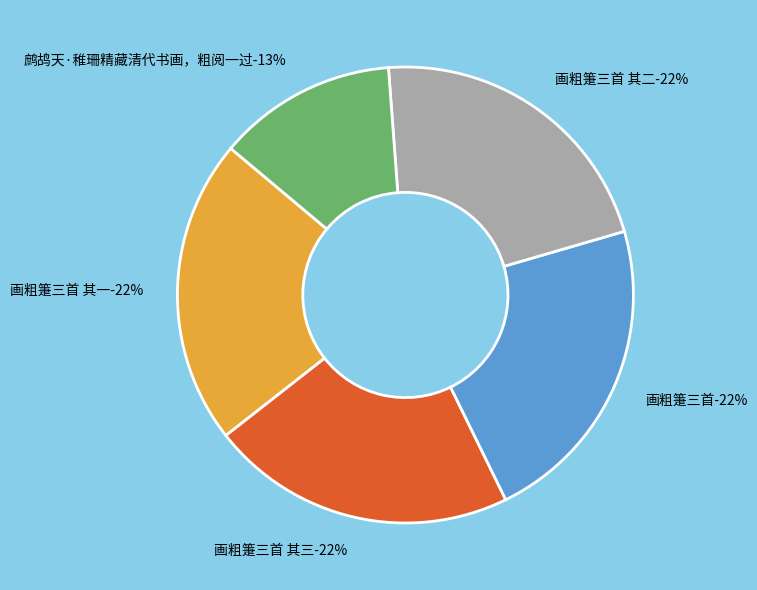

Which has a higher value, 画粗箑三首 其三 or 画粗箑三首 其二?

画粗箑三首 其三